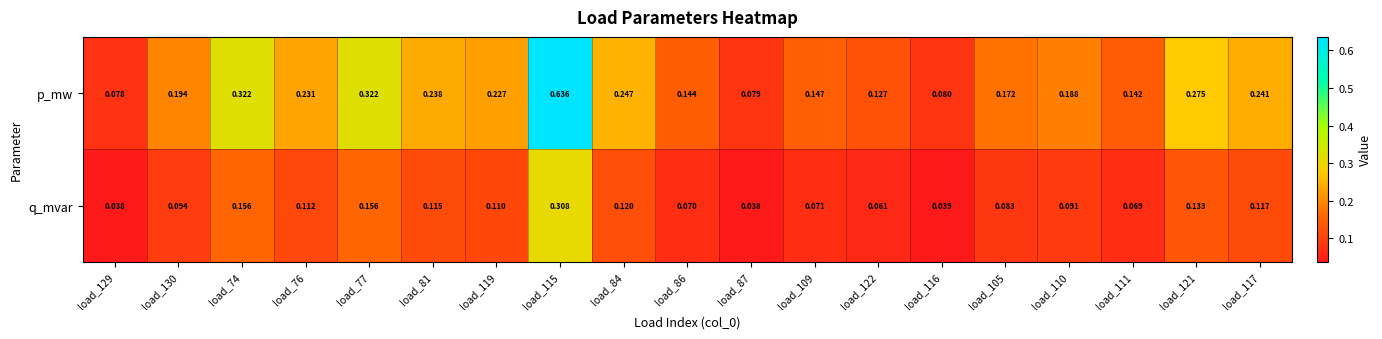

List the series in order of their overall mean, lowest first.

q_mvar, p_mw